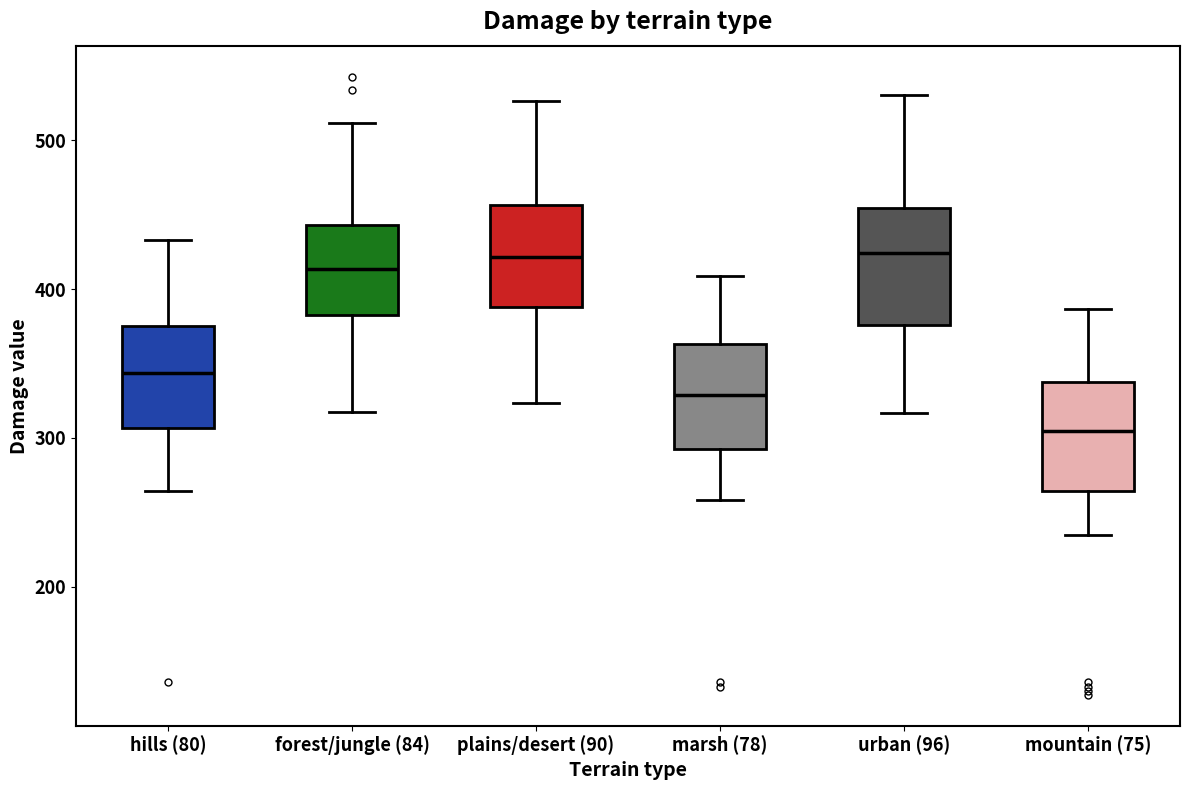

Reading left to right, transcribe this box plot: for each box, give where its median line is, the range the box spans, and where its two whiskers end, as read against the y-axis. The values are not printed on the chart, so give them approximately, as read against the axis.

hills (80): median 340, box 310 to 380, whiskers 260 to 430
forest/jungle (84): median 410, box 380 to 440, whiskers 320 to 510
plains/desert (90): median 420, box 390 to 460, whiskers 320 to 530
marsh (78): median 330, box 290 to 360, whiskers 260 to 410
urban (96): median 420, box 380 to 450, whiskers 320 to 530
mountain (75): median 300, box 260 to 340, whiskers 230 to 390